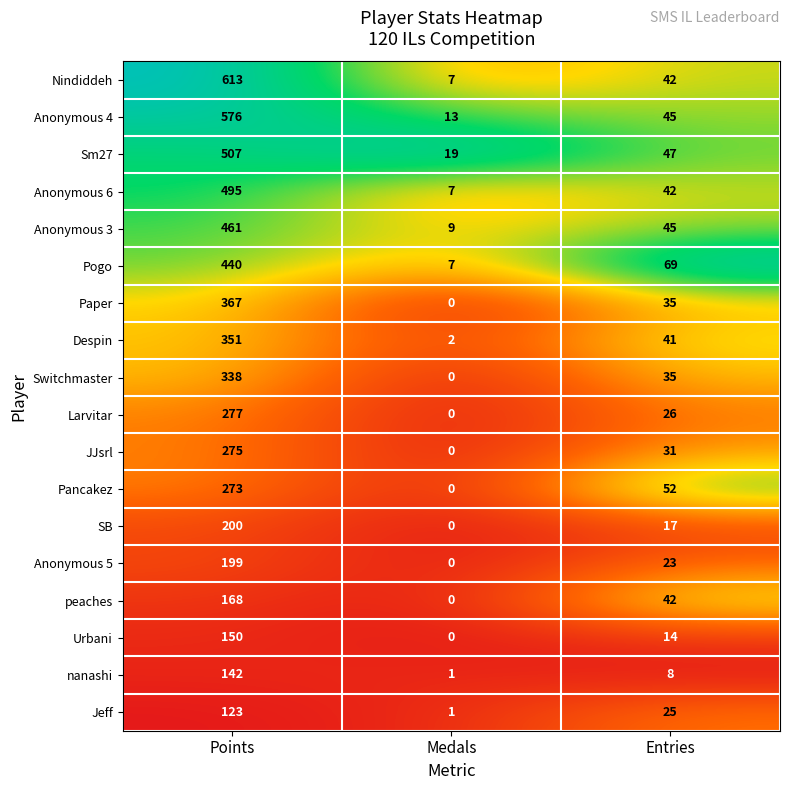

What is the average value of the Despin series?

131